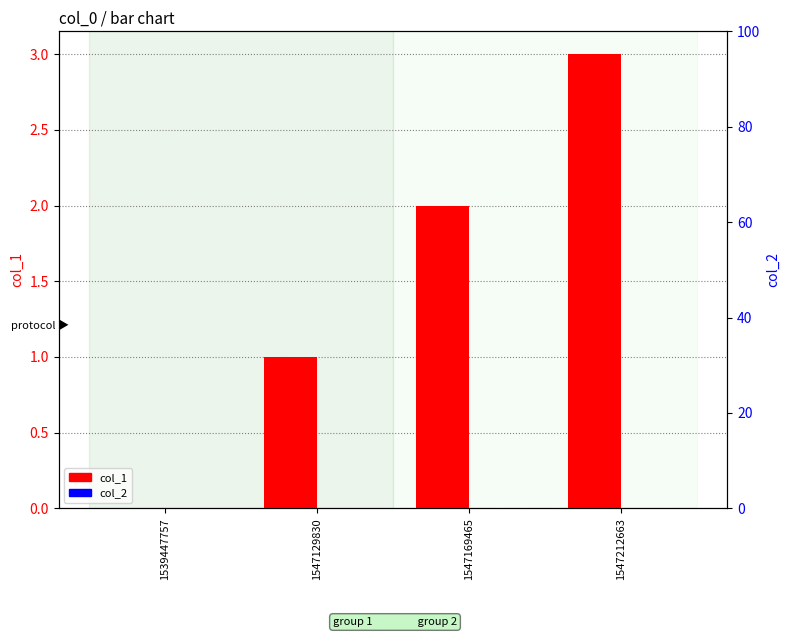

The col_1 series shows 2 at 1547169465. True or false?

True